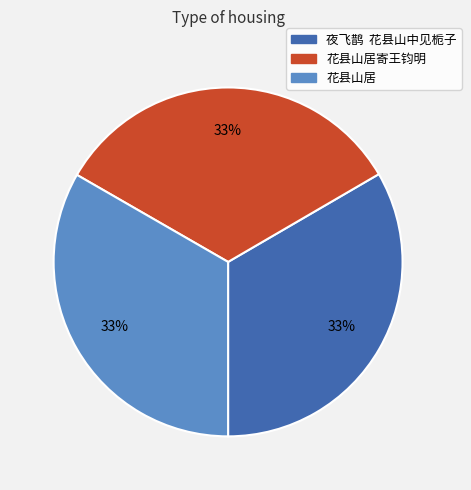

Is there a majority slice in this chart?

No